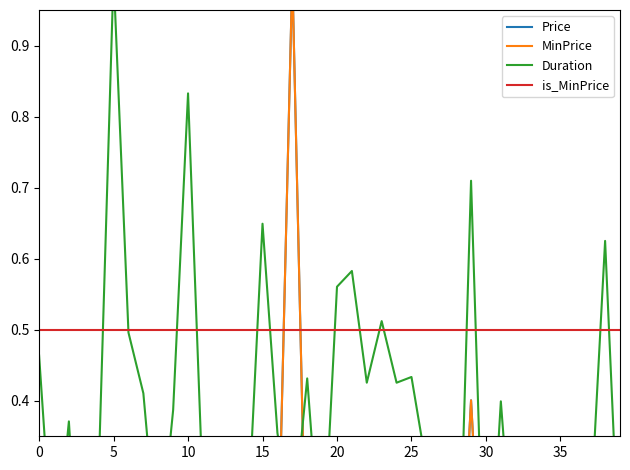

What is the sum of the MinPrice values at 31 and 17?

1.1